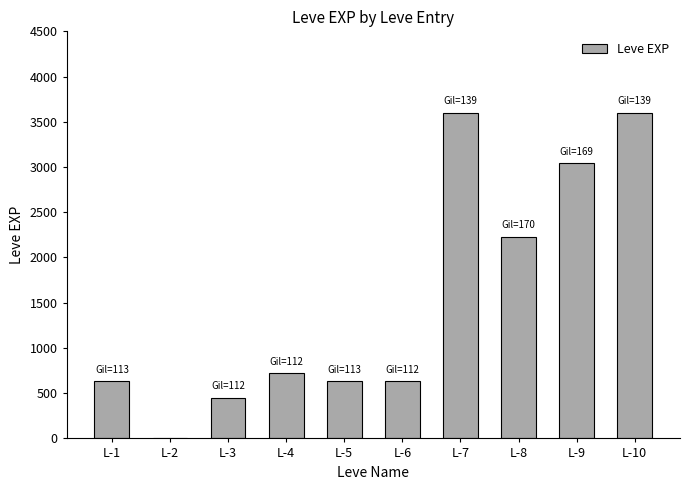

The chart shows a value of 450 at L-3. True or false?

True